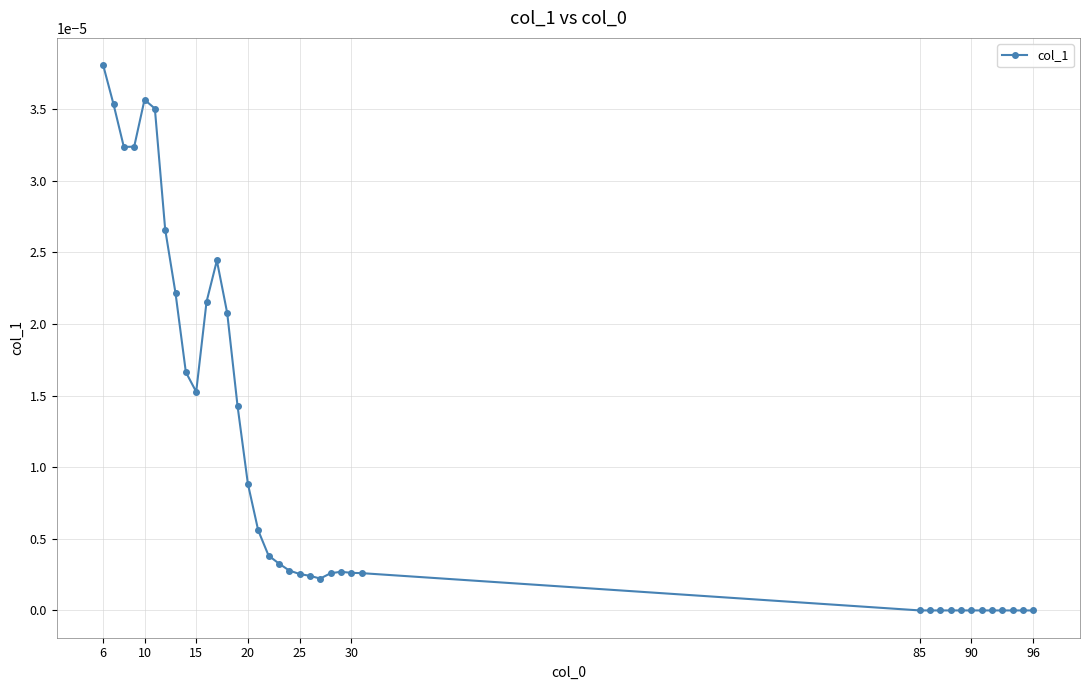

How many categories are shown in the chart?

38